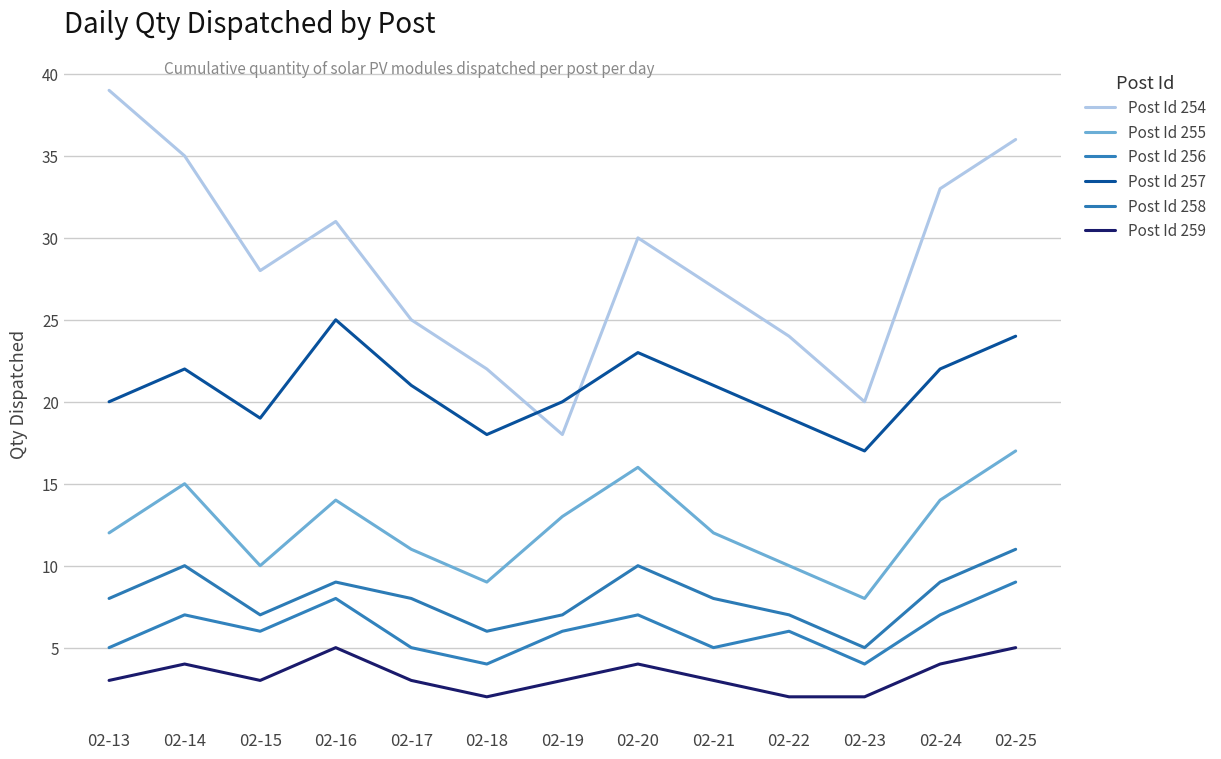

Is this an area chart (filled region under the line)?

No